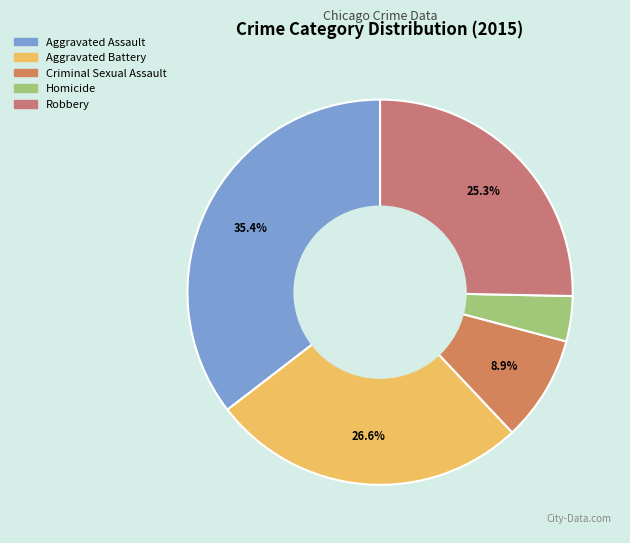

Between Robbery and Aggravated Battery, which is larger?

Aggravated Battery